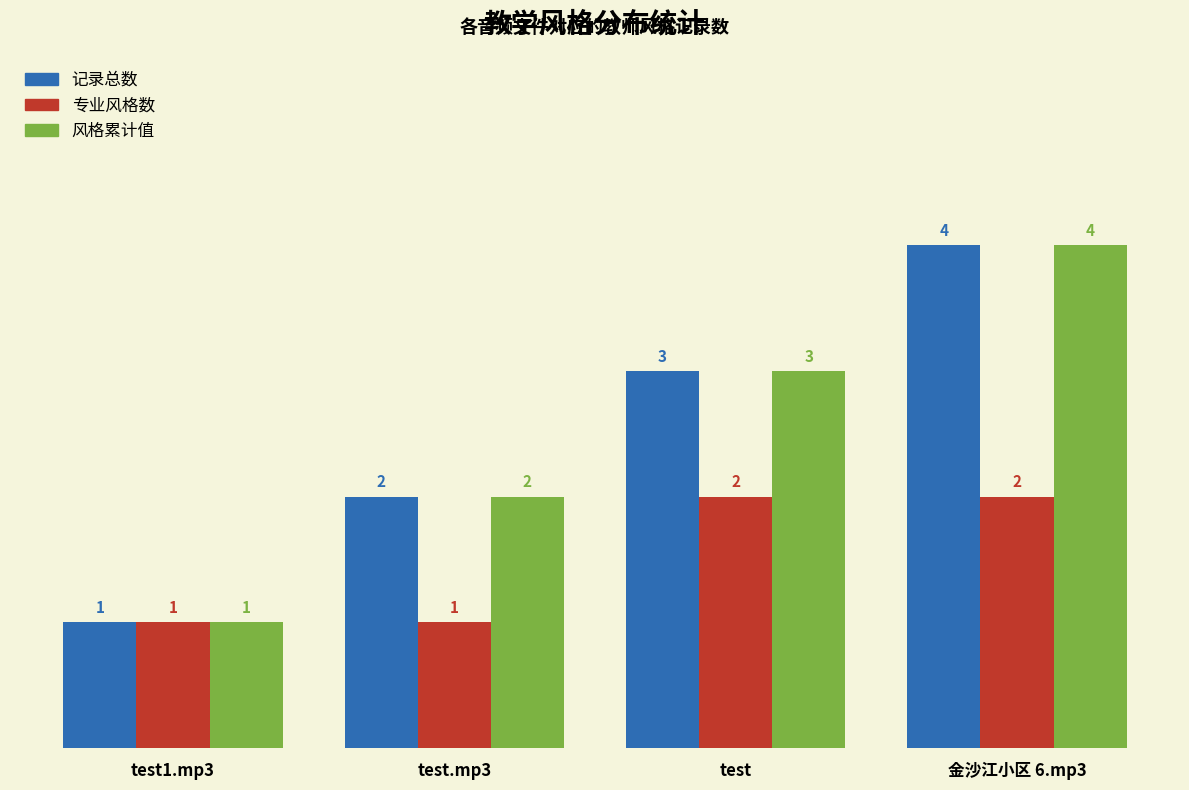

Where is 记录总数 nearest to the value 2?

test.mp3